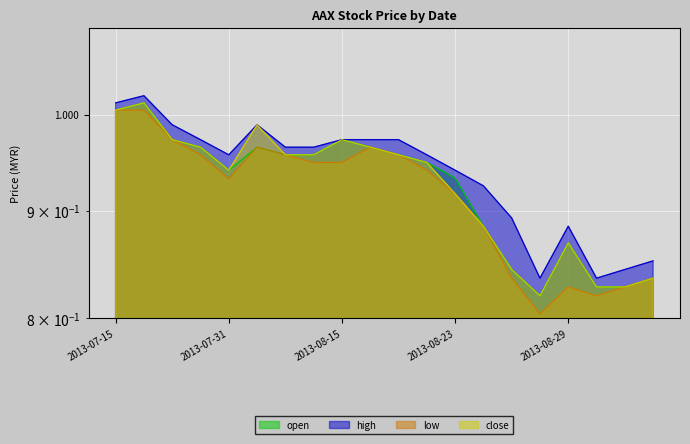

At which category does open reach its first local valley?

2013-07-31